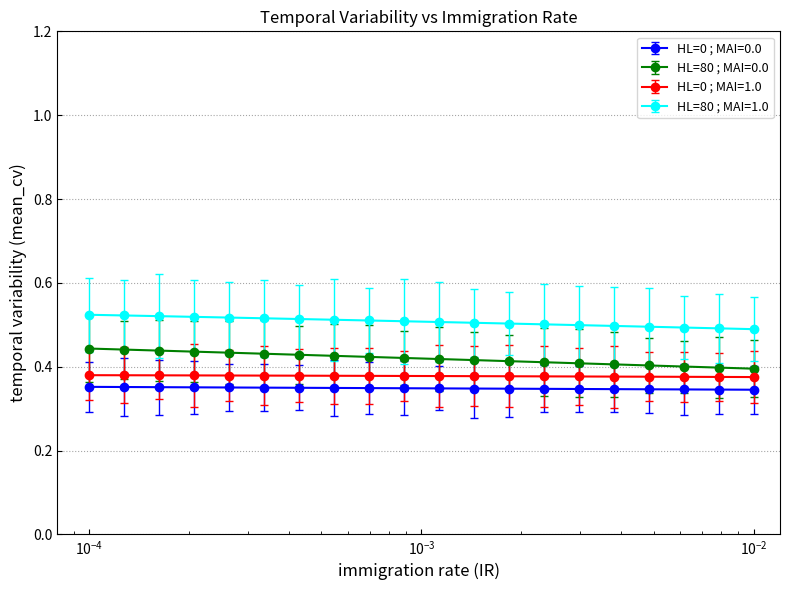

List the series in order of their overall mean, highest first.

HL=80 ; MAI=1.0, HL=80 ; MAI=0.0, HL=0 ; MAI=1.0, HL=0 ; MAI=0.0